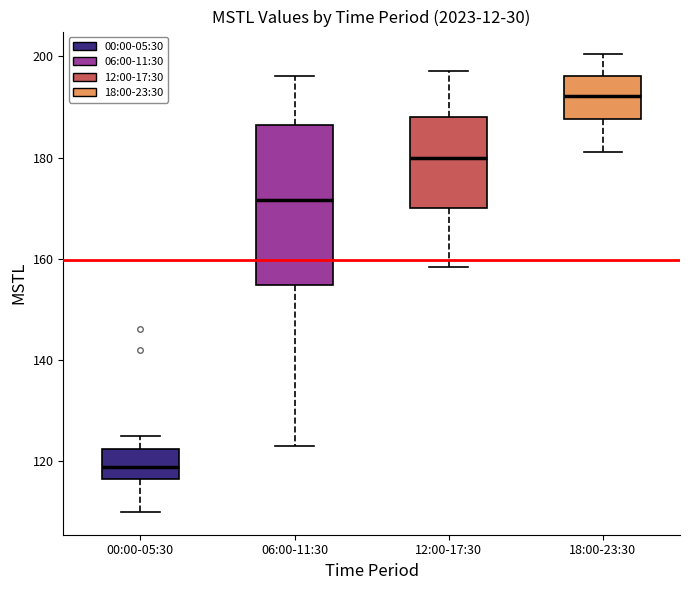

Comparing the boxes themselves (not the whiskers), which one is the tallest?

06:00-11:30